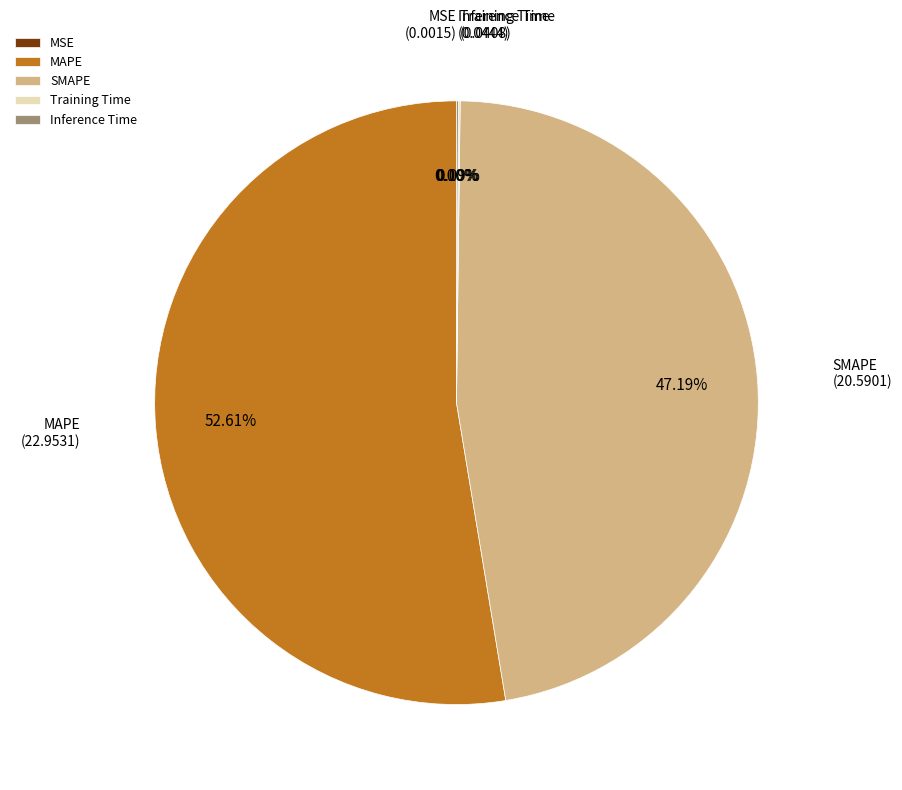

Which category has the biggest portion of the pie?

MAPE